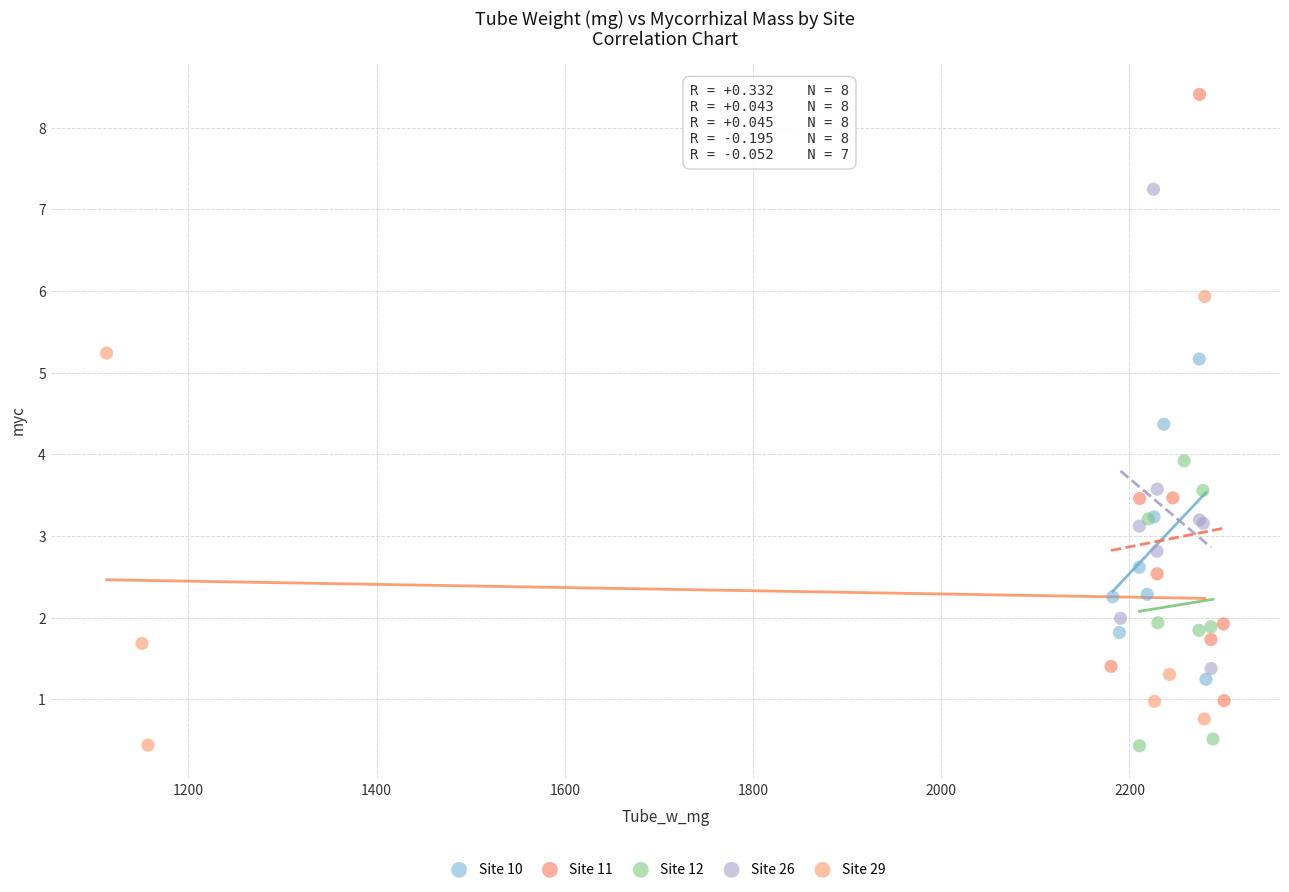

Which series reaches the maximum Y coordinate?

Site 11